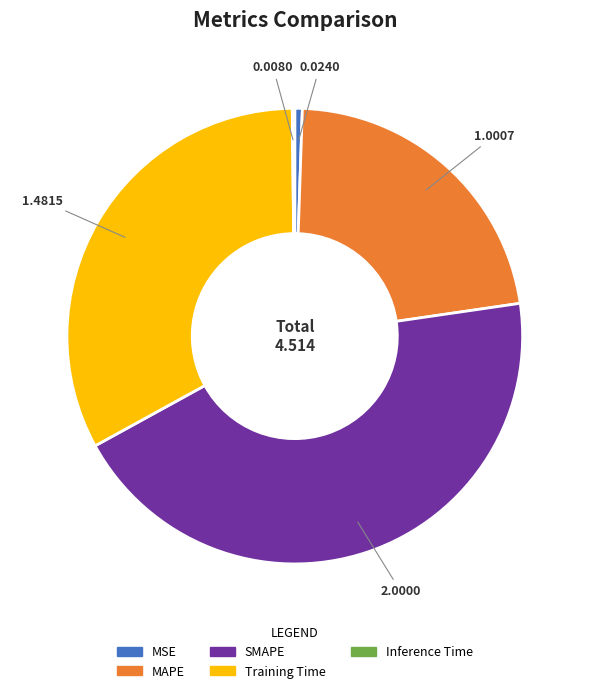

Between SMAPE and MSE, which is larger?

SMAPE